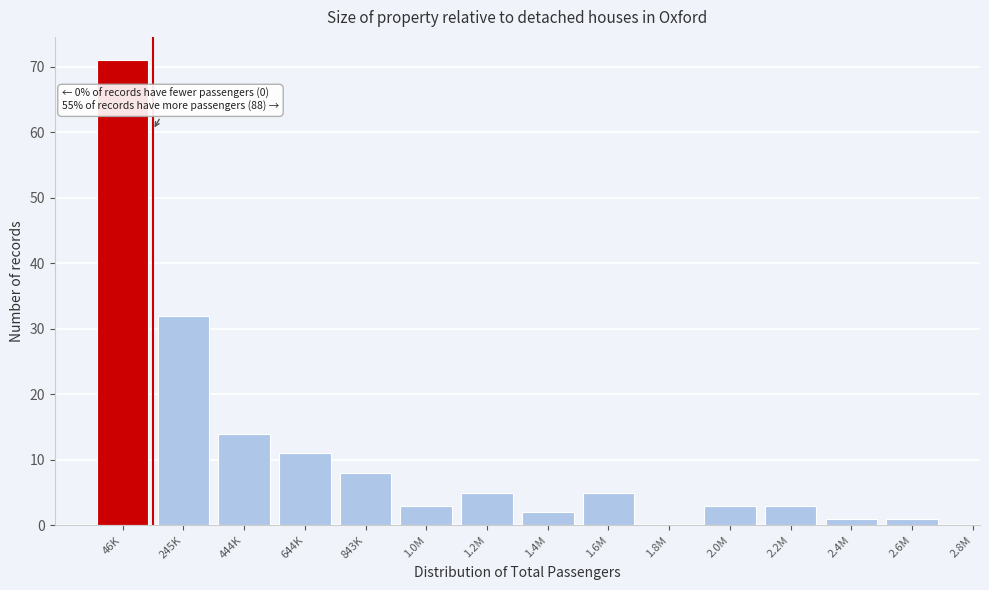

Reading left to right, transcribe all the data shown in this chart.

46K=71	245K=32	444K=14	644K=11	843K=8	1.0M=3	1.2M=5	1.4M=2	1.6M=5	1.8M=0	2.0M=3	2.2M=3	2.4M=1	2.6M=1